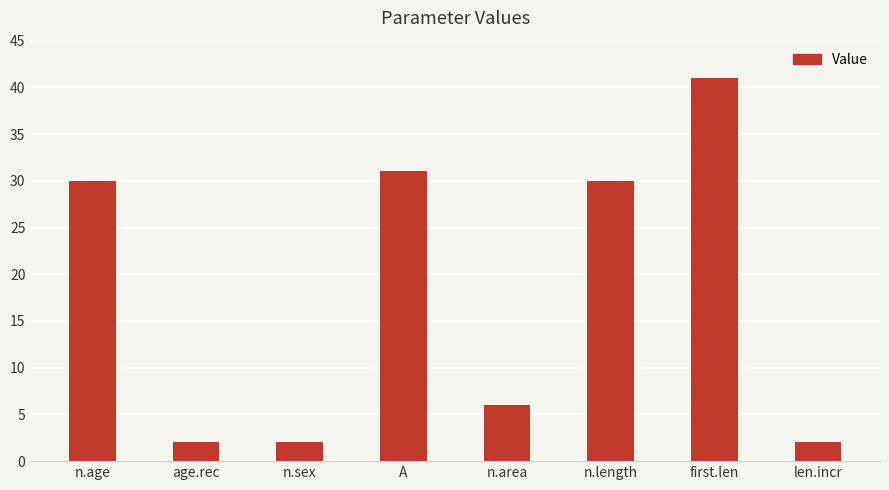

Which label corresponds to the largest value in the chart?

first.len